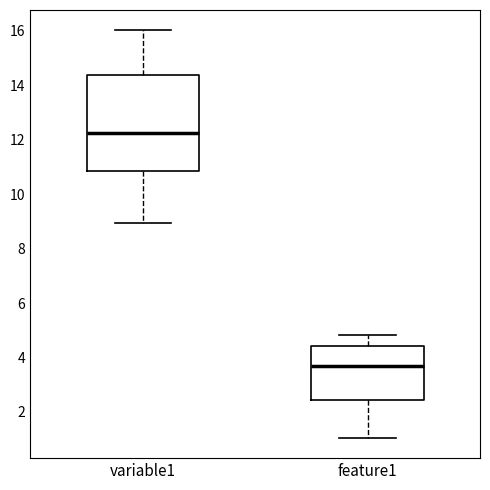

Which box's median line is the lowest?

feature1